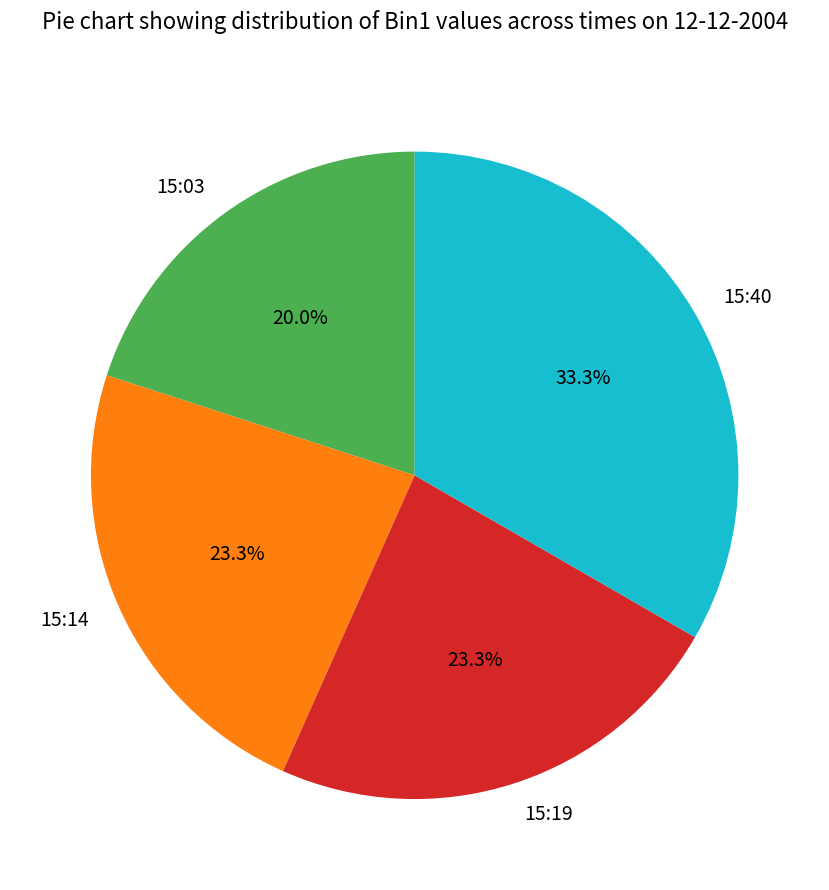

To the nearest percent, what portion does 15:19 represent?

23%